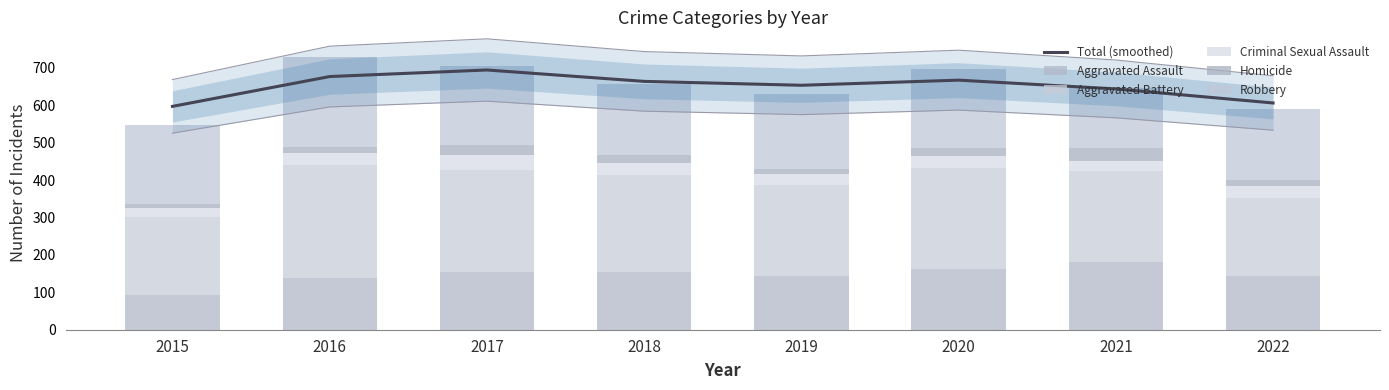

Is the value of Aggravated Assault at 2022 greater than the value of Total (smoothed) at 2020?

No